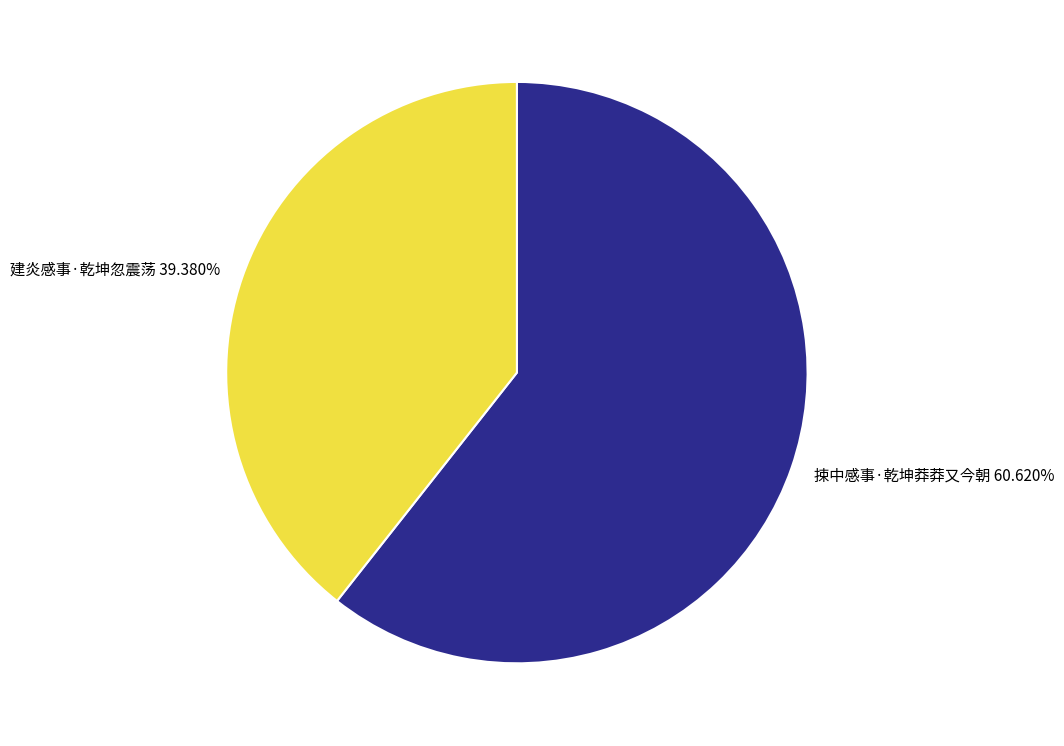

What is the majority slice?

捒中感事·乾坤莽莽又今朝